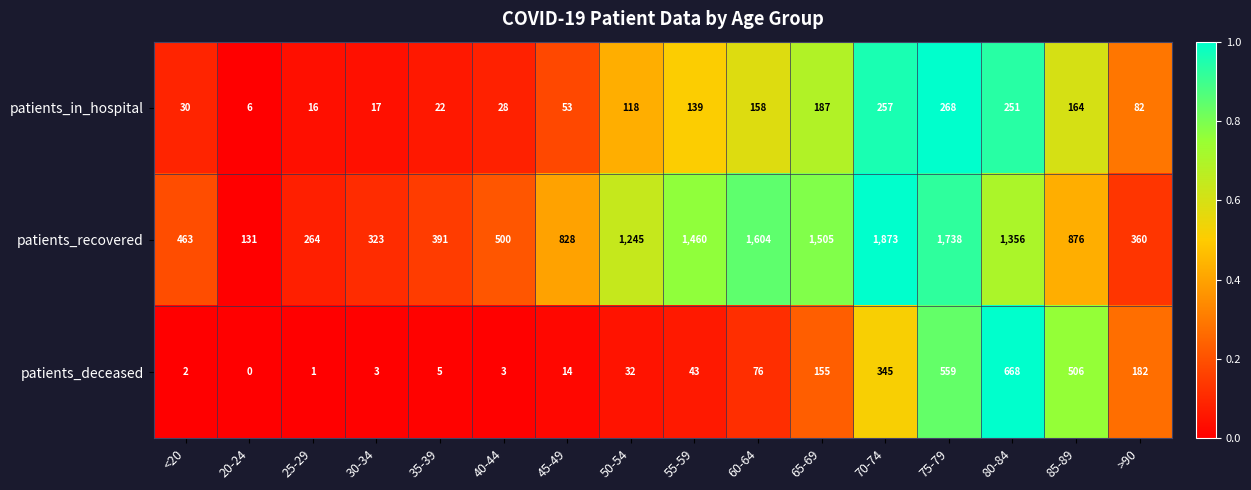

Rank the series by their maximum value, from lowest to highest.

patients_in_hospital, patients_deceased, patients_recovered